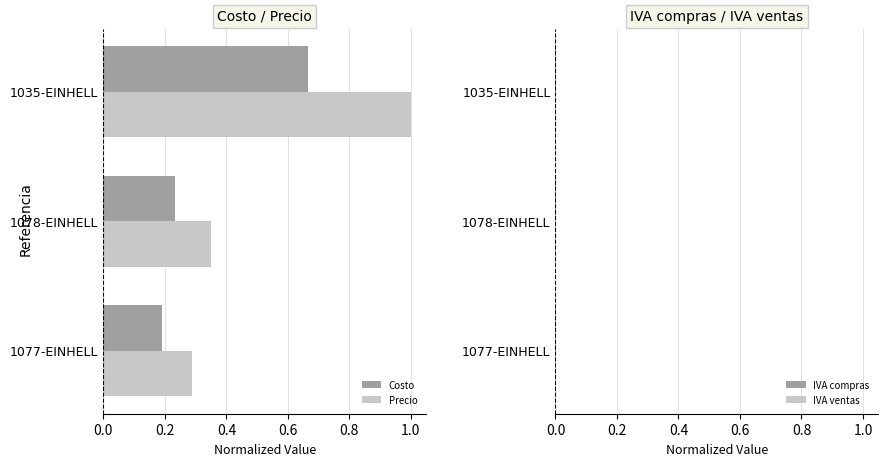

What is the minimum value for Costo?

0.2